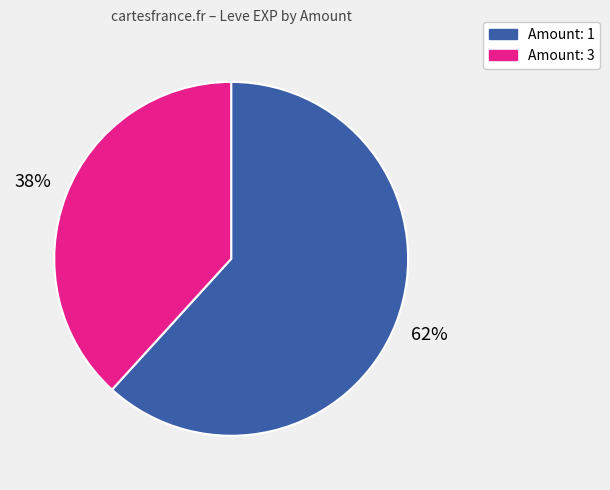

Is there any slice that represents more than half of the pie?

Yes